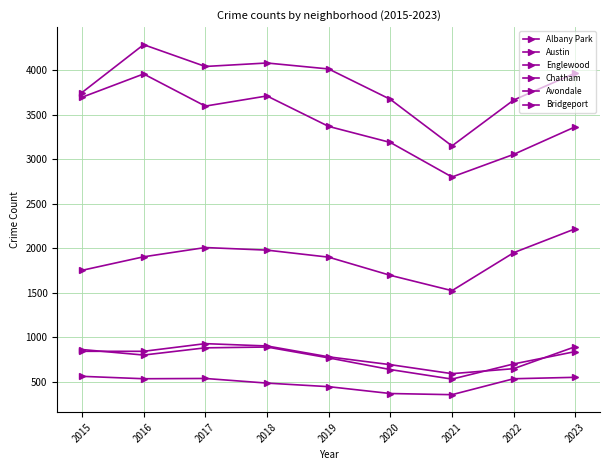

At which category does Englewood reach its first local peak?

2016